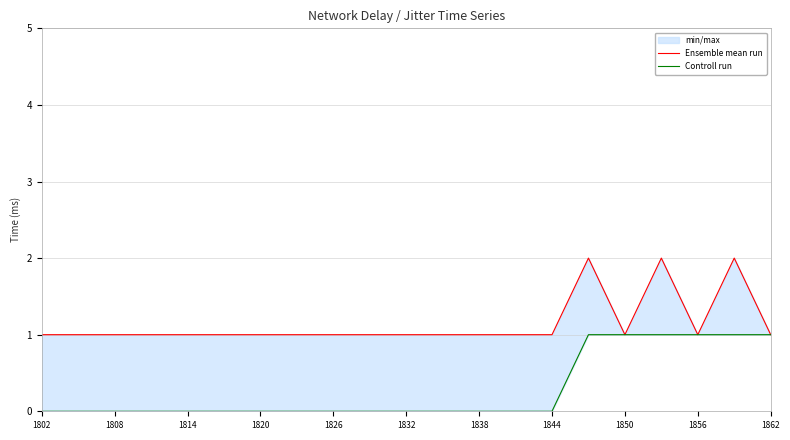

The Ensemble mean run series shows 2 at 1844. True or false?

False